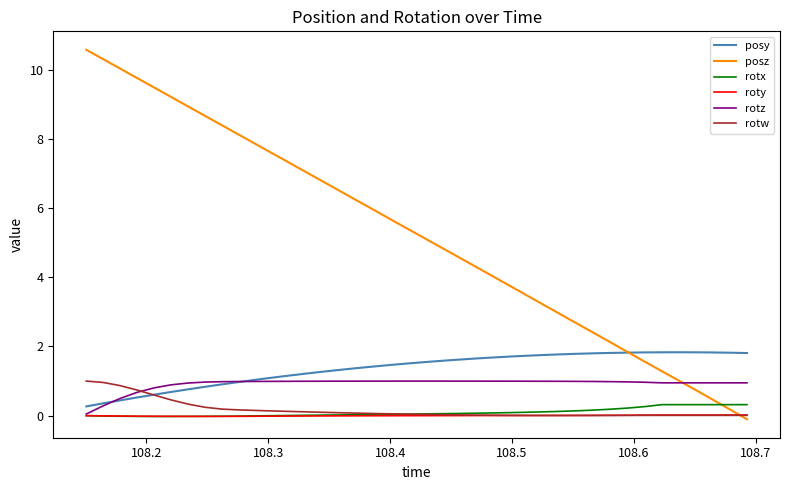

Which series has the largest total across all categories?

posz